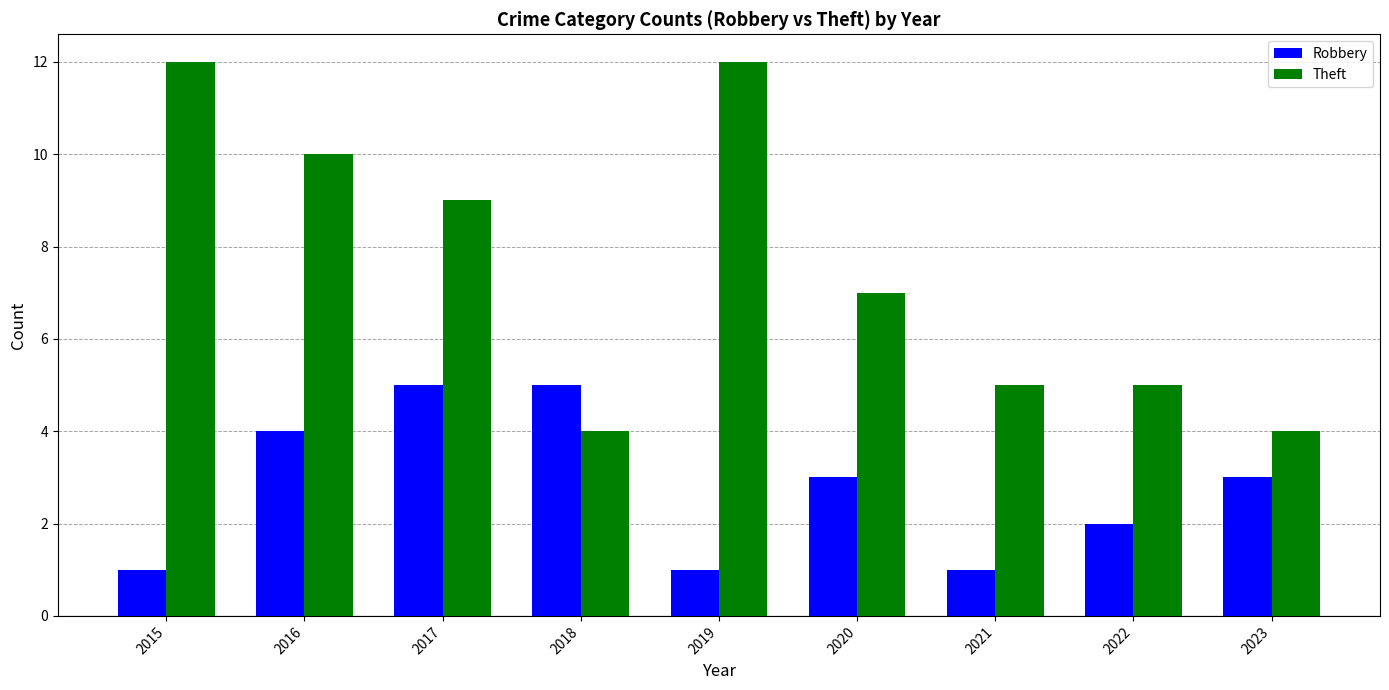

Which series has the widest spread of values?

Theft